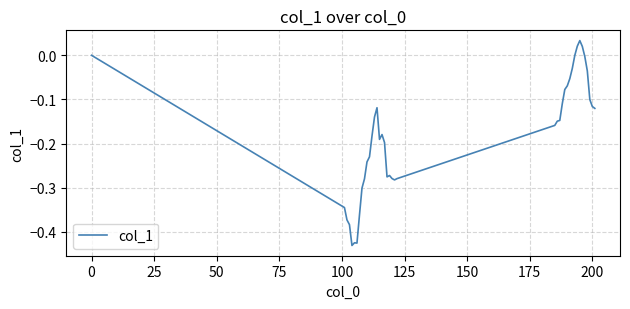

How many lines are shown in the chart?

1